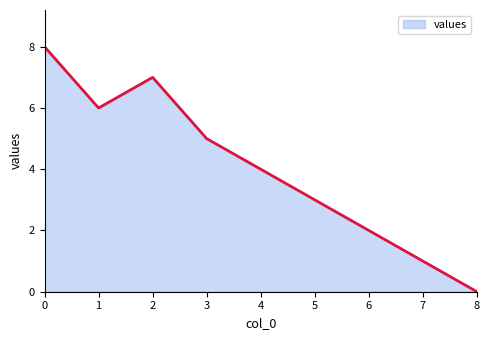

What is the sum of the values at 7 and 1?

7